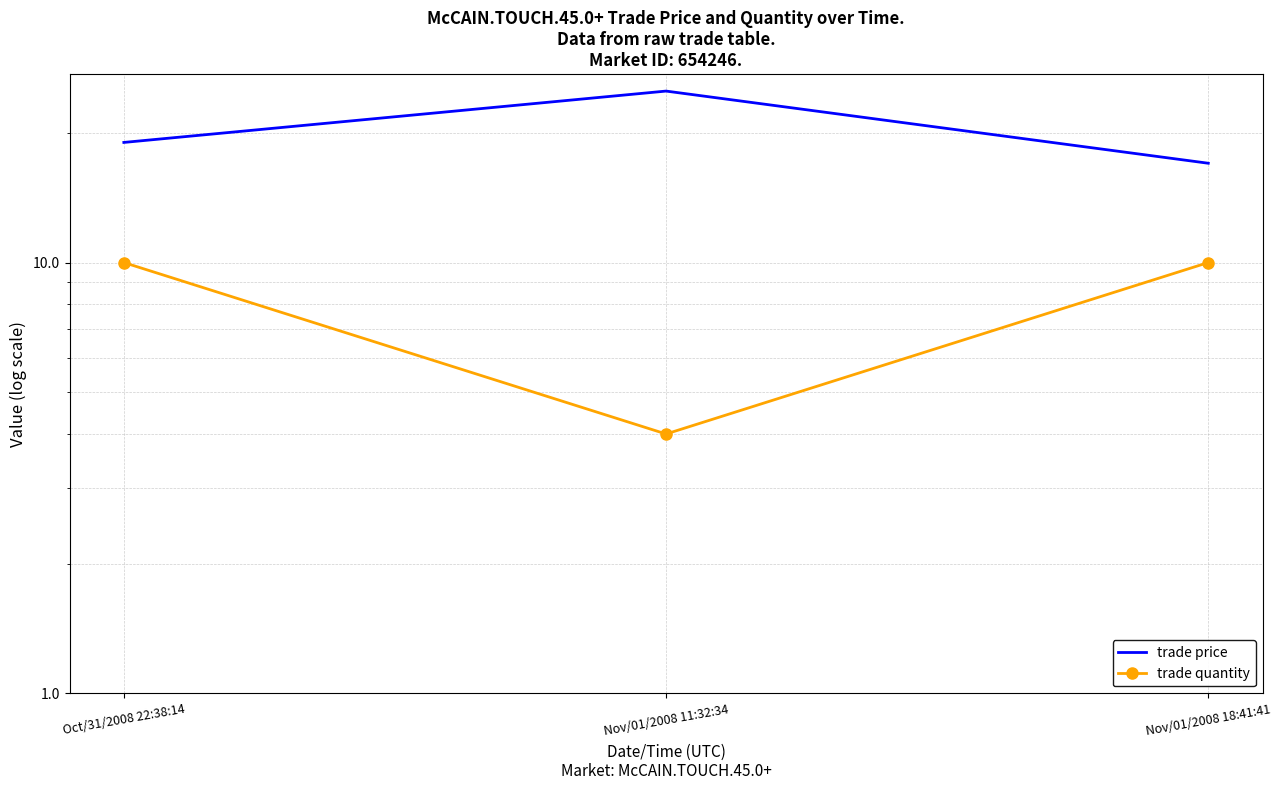

Is it true that trade price equals 19 at Oct/31/2008 22:38:14?

True